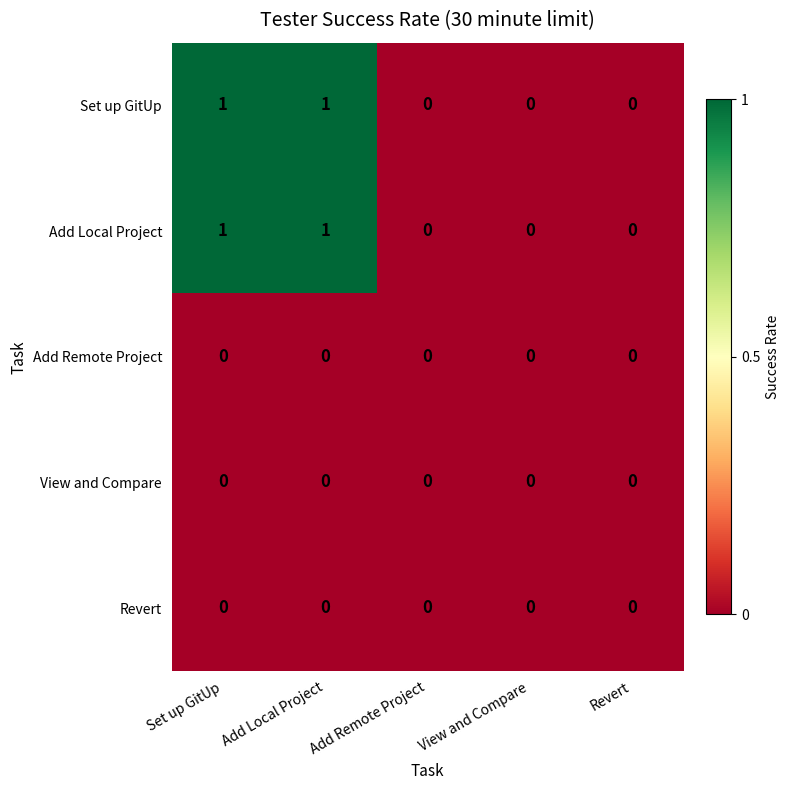

The Set up GitUp series shows 0 at Add Remote Project. True or false?

True